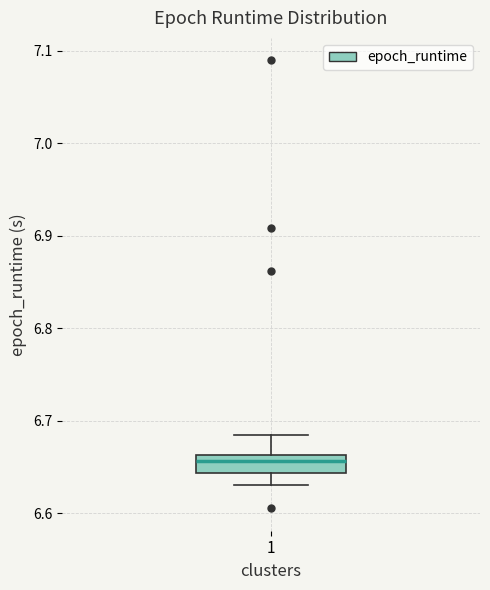

Where is the upper edge of the box at x = 1 on the y-axis? The values are not printed on the chart, so give them approximately, as read against the axis.

6.66